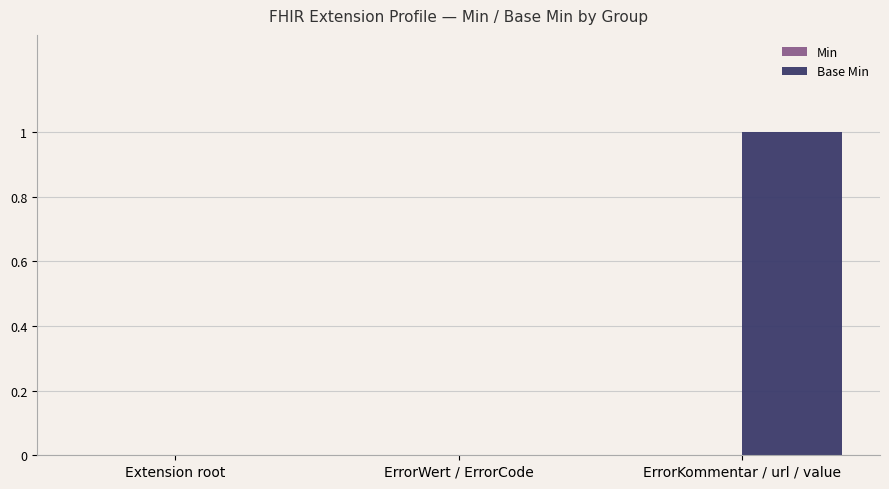

How many series are shown in this chart?

1